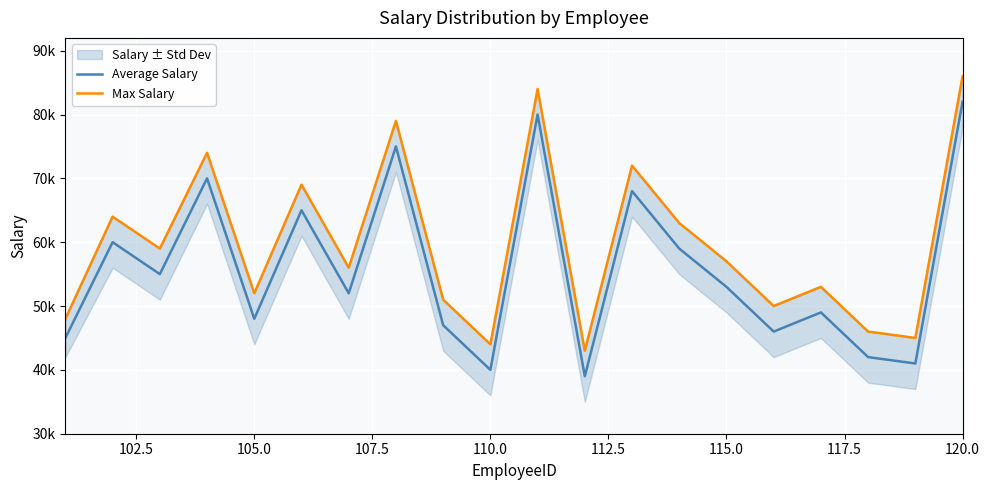

The Max Salary series shows 120024 at 120.0. True or false?

False